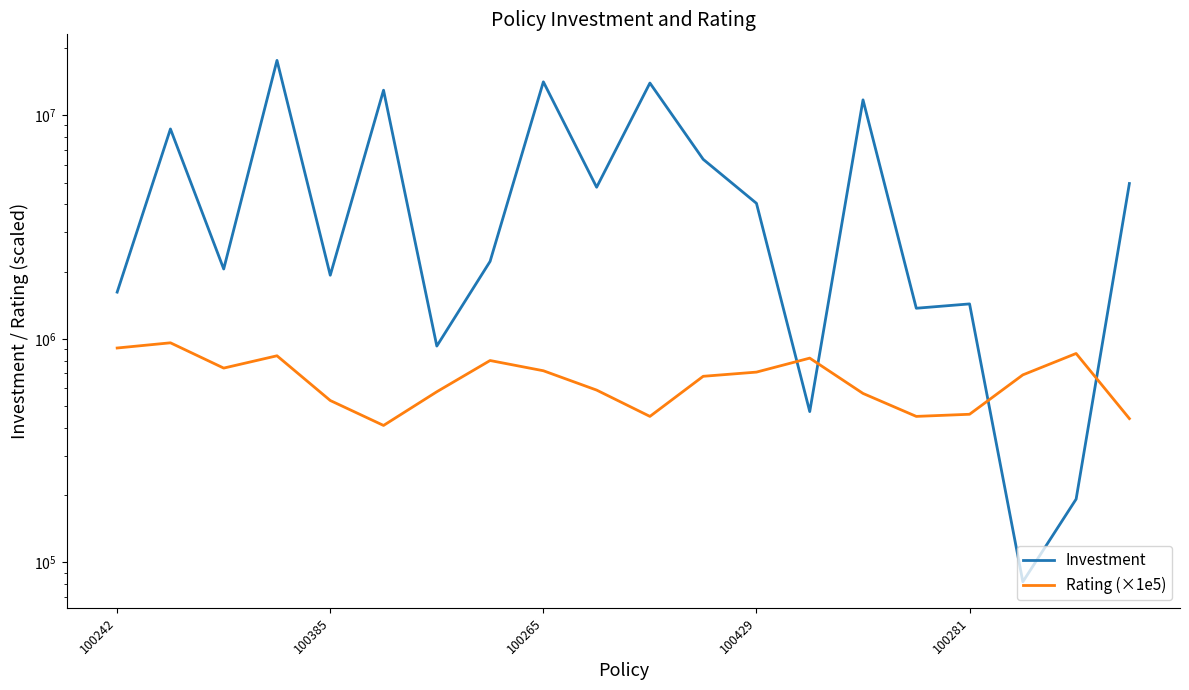

True or false: Rating (×1e5) has more than 2 points higher than both neighbors.

True